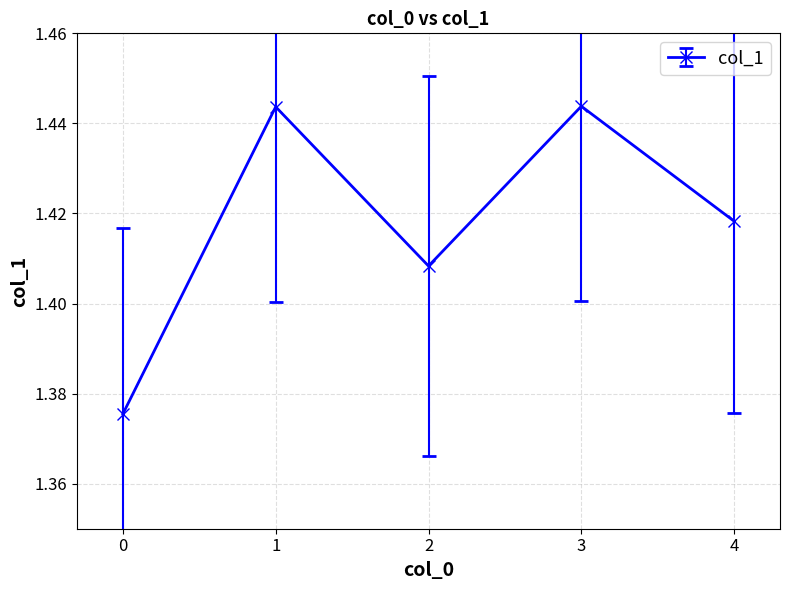

How many values are between 1 and 2?

5